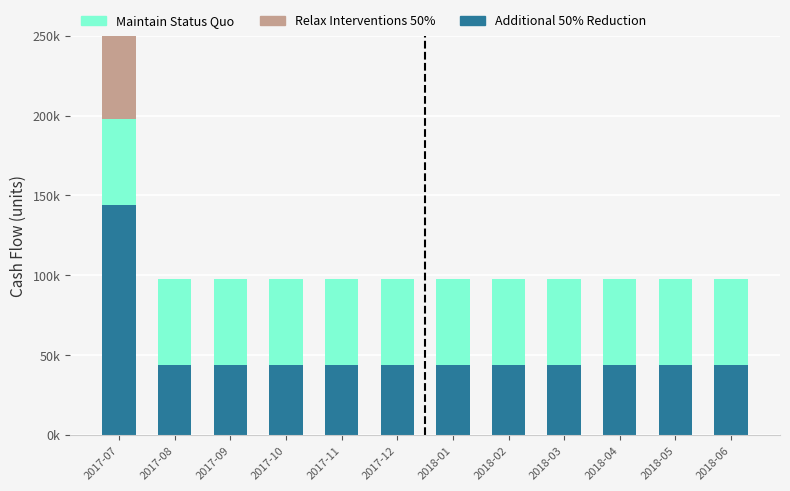

Reading left to right, extract all data points from this chart.

Additional 50% Reduction: 2017-07=144000	2017-08=44000	2017-09=44000	2017-10=44000	2017-11=44000	2017-12=44000	2018-01=44000	2018-02=44000	2018-03=44000	2018-04=44000	2018-05=44000	2018-06=44000
Maintain Status Quo: 2017-07=54000	2017-08=54000	2017-09=54000	2017-10=54000	2017-11=54000	2017-12=54000	2018-01=54000	2018-02=54000	2018-03=54000	2018-04=54000	2018-05=54000	2018-06=54000
Relax Interventions 50%: 2017-07=100000	2017-08=0	2017-09=0	2017-10=0	2017-11=0	2017-12=0	2018-01=0	2018-02=0	2018-03=0	2018-04=0	2018-05=0	2018-06=0